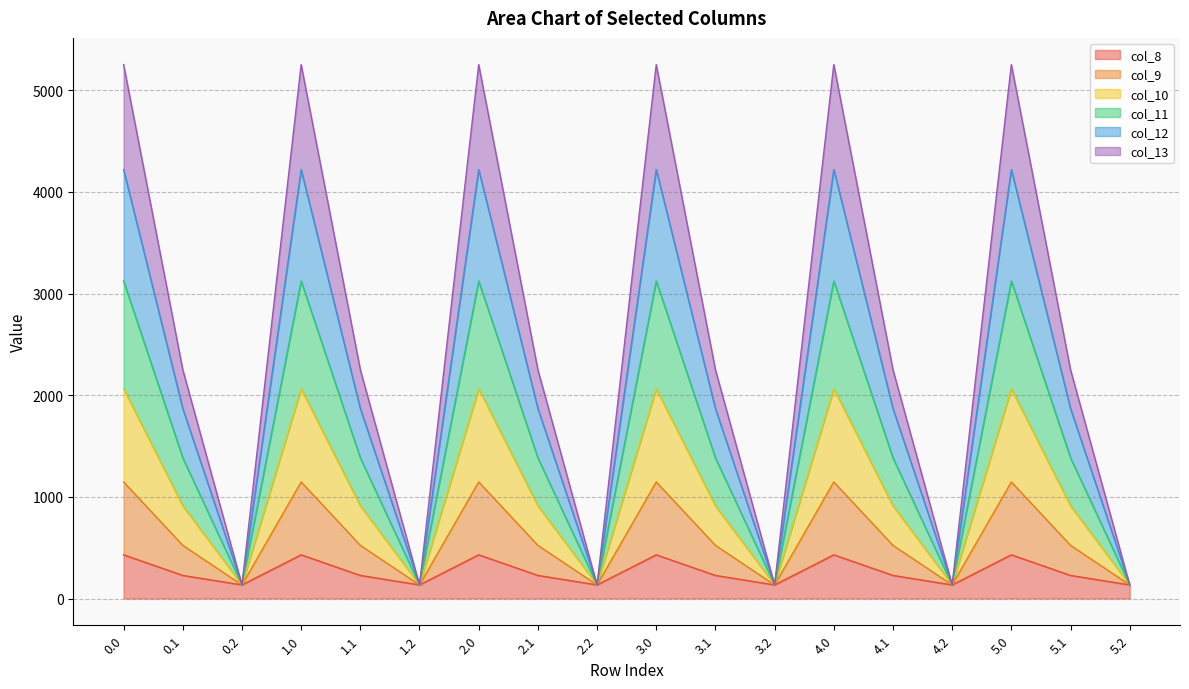

At which category does col_8 reach its first local peak?

1.0